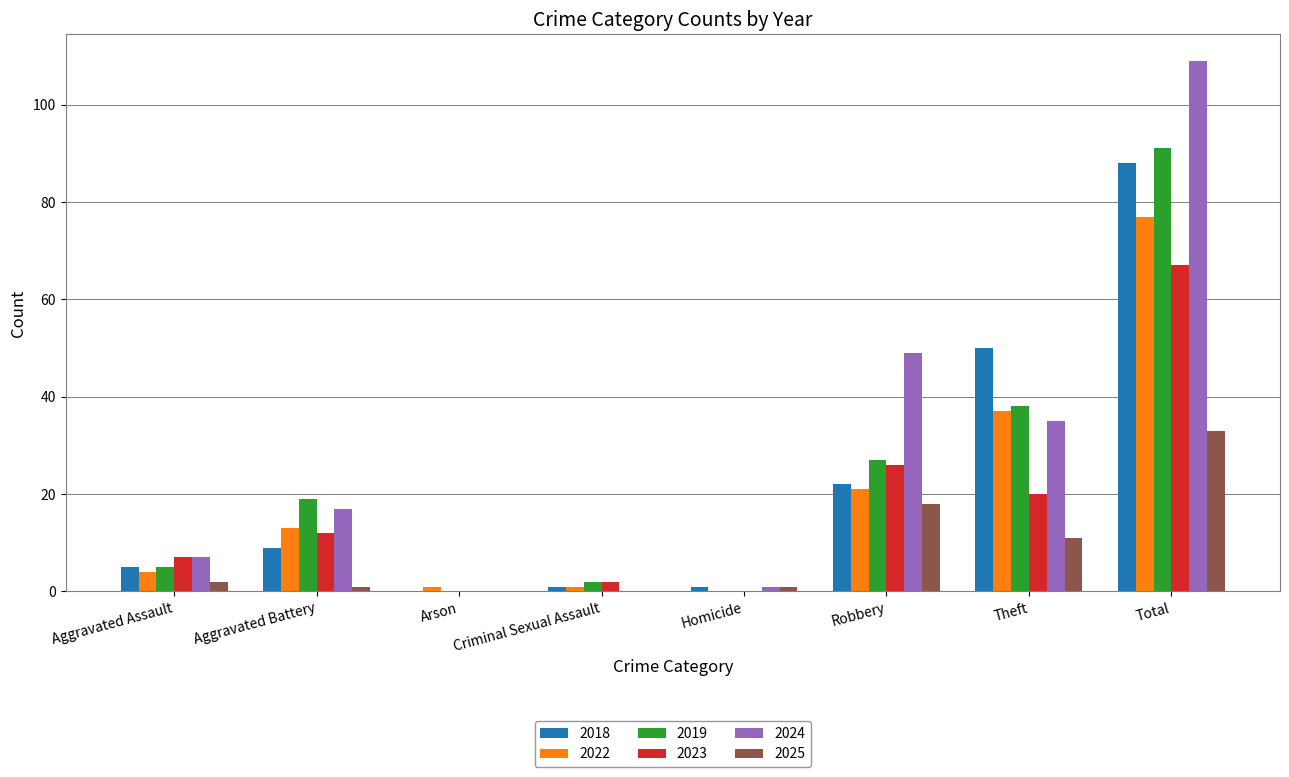

At which category does the chart reach its peak across all series?

Total